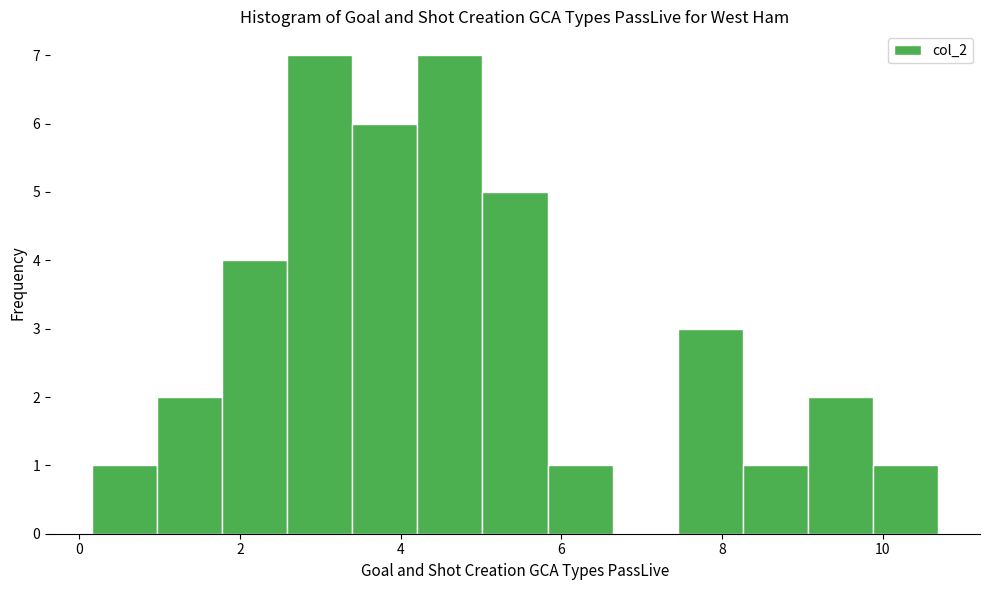

Reading left to right, list every bar in this chart as the range it spans on the x-axis followed by its height. Neither the bar edges nor the heights are printed on the chart, so give them approximately, as read against the axes.

0.2 to 1.0: 1
1.0 to 1.8: 2
1.8 to 2.6: 4
2.6 to 3.4: 7
3.4 to 4.2: 6
4.2 to 5.0: 7
5.0 to 5.8: 5
5.8 to 6.6: 1
6.6 to 7.4: 0
7.4 to 8.2: 3
8.2 to 9.0: 1
9.0 to 9.8: 2
9.8 to 10.6: 1